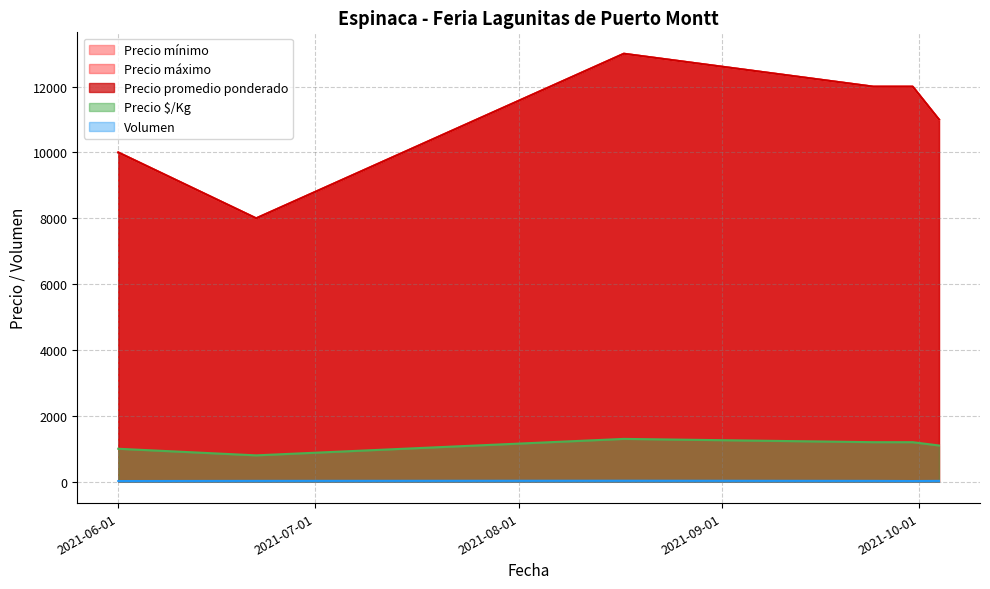

What is the average value of the Volumen series?

24